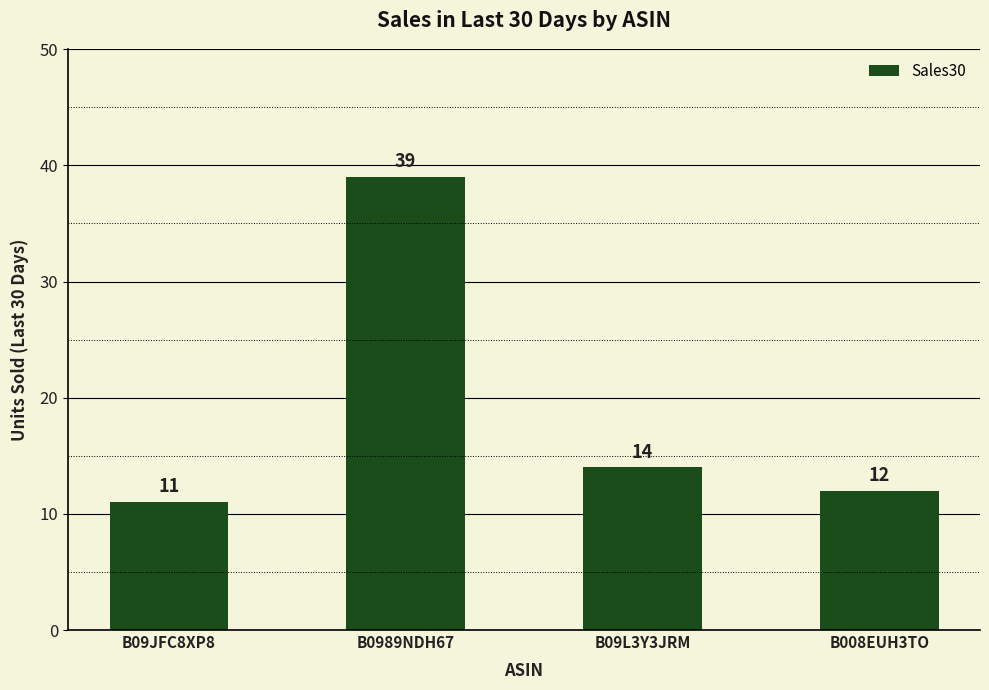

Reading left to right, list all the values displayed in this chart.

B09JFC8XP8=11	B0989NDH67=39	B09L3Y3JRM=14	B008EUH3TO=12